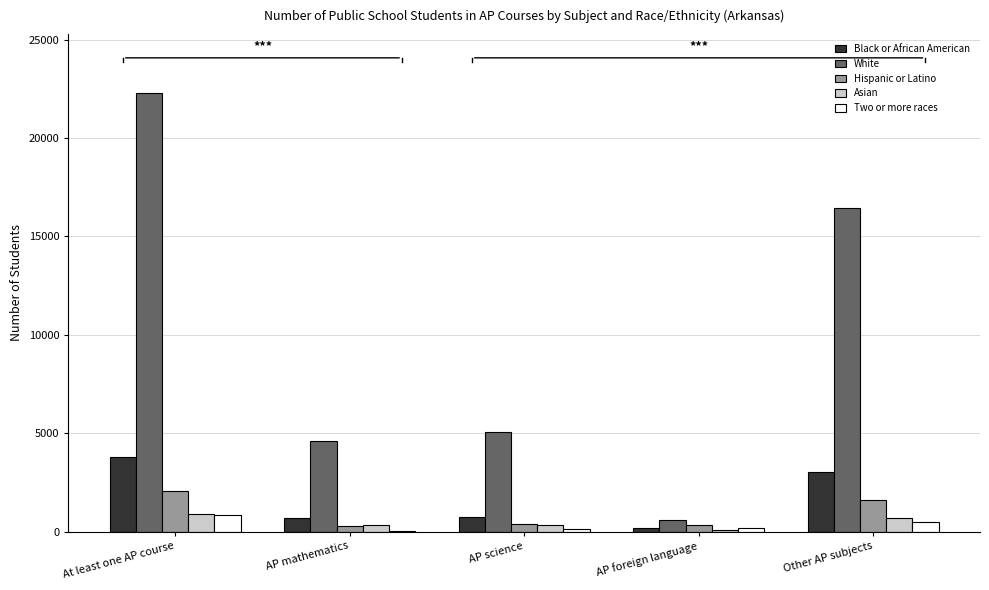

Is the value of Asian at AP foreign language greater than the value of Hispanic or Latino at AP science?

No